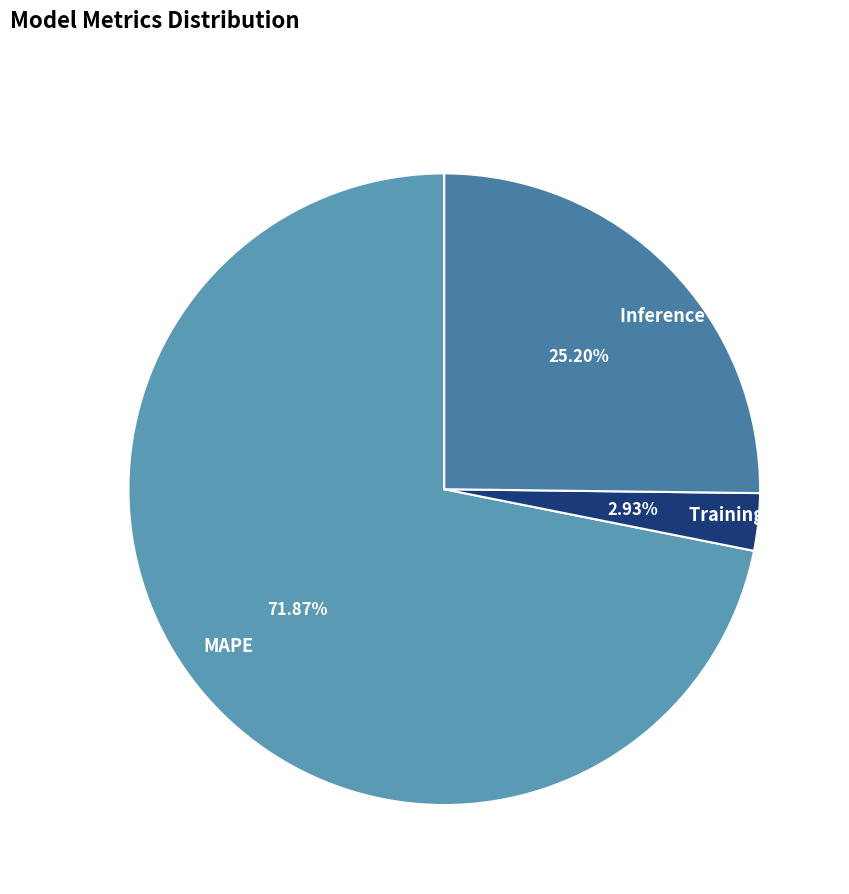

What percentage do Training Time and Inference Time together represent?

28.1%